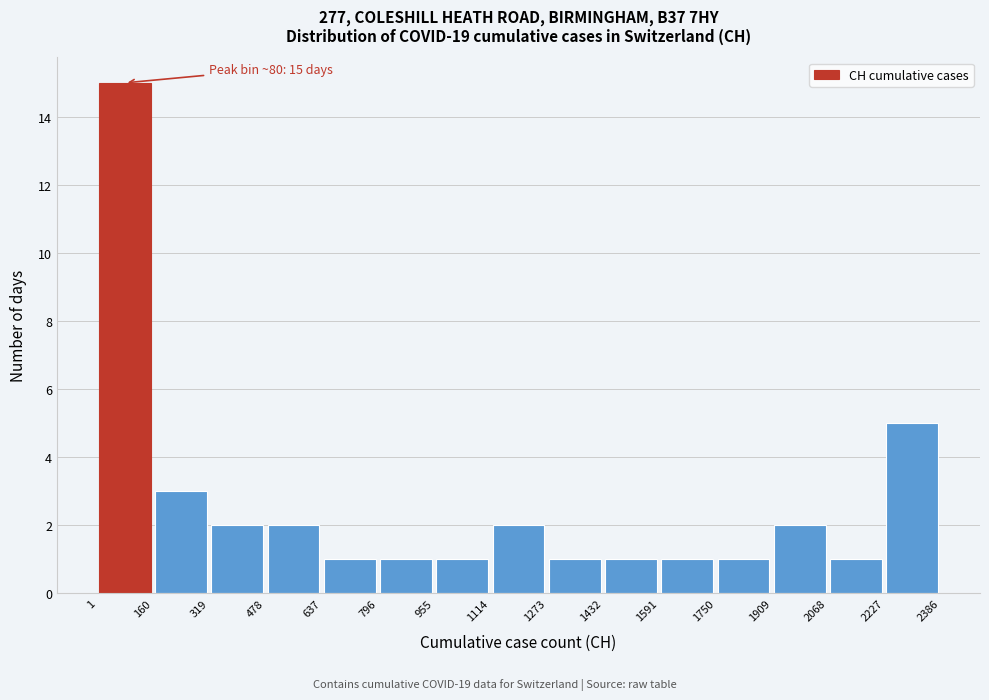

Over which range of the x-axis is the bar tallest?

1 to 160